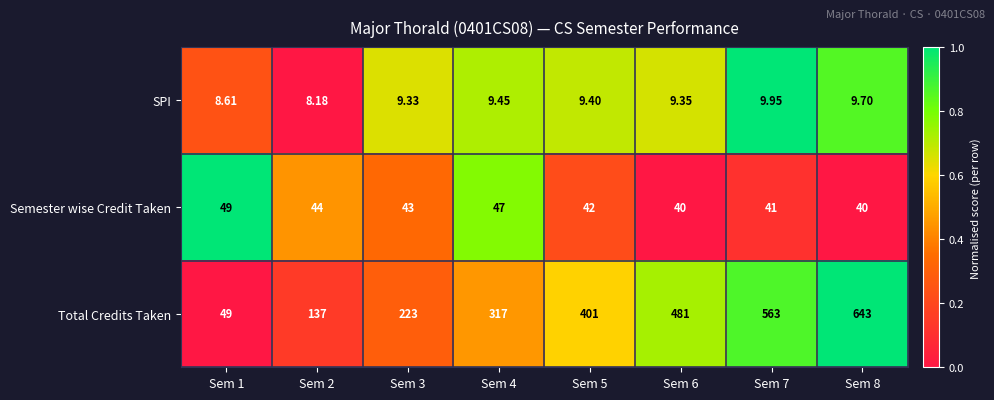

List the series in order of their peak value, highest first.

Total Credits Taken, Semester wise Credit Taken, SPI